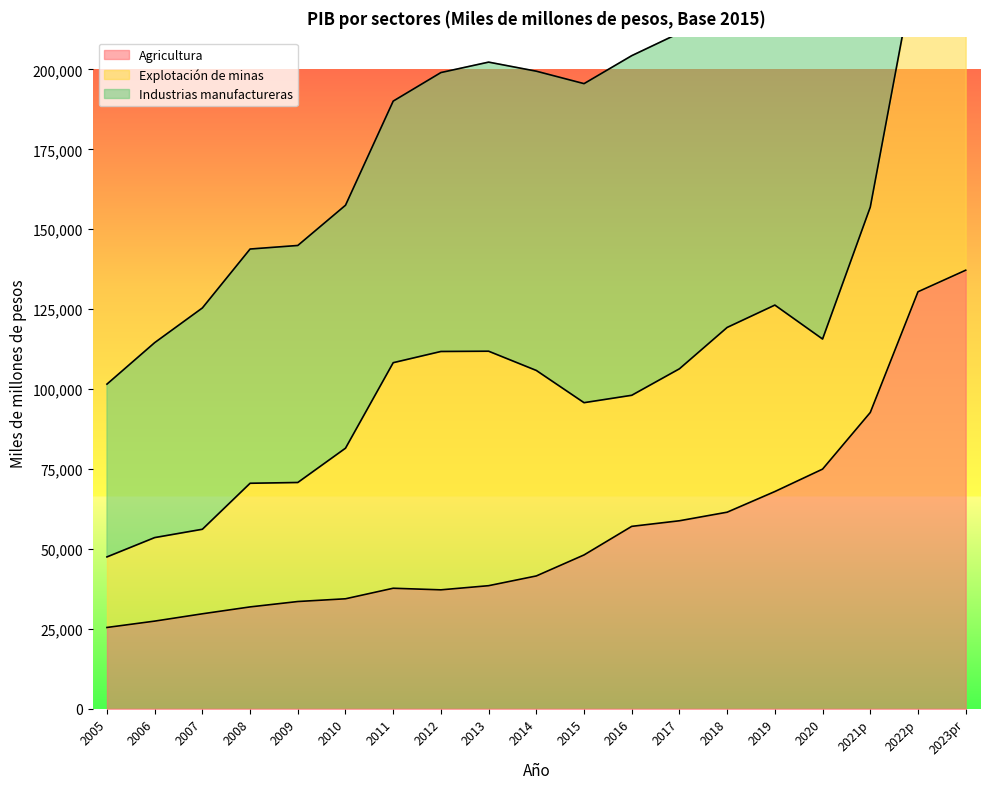

The value of Agricultura at 2006 is 27425. True or false?

True